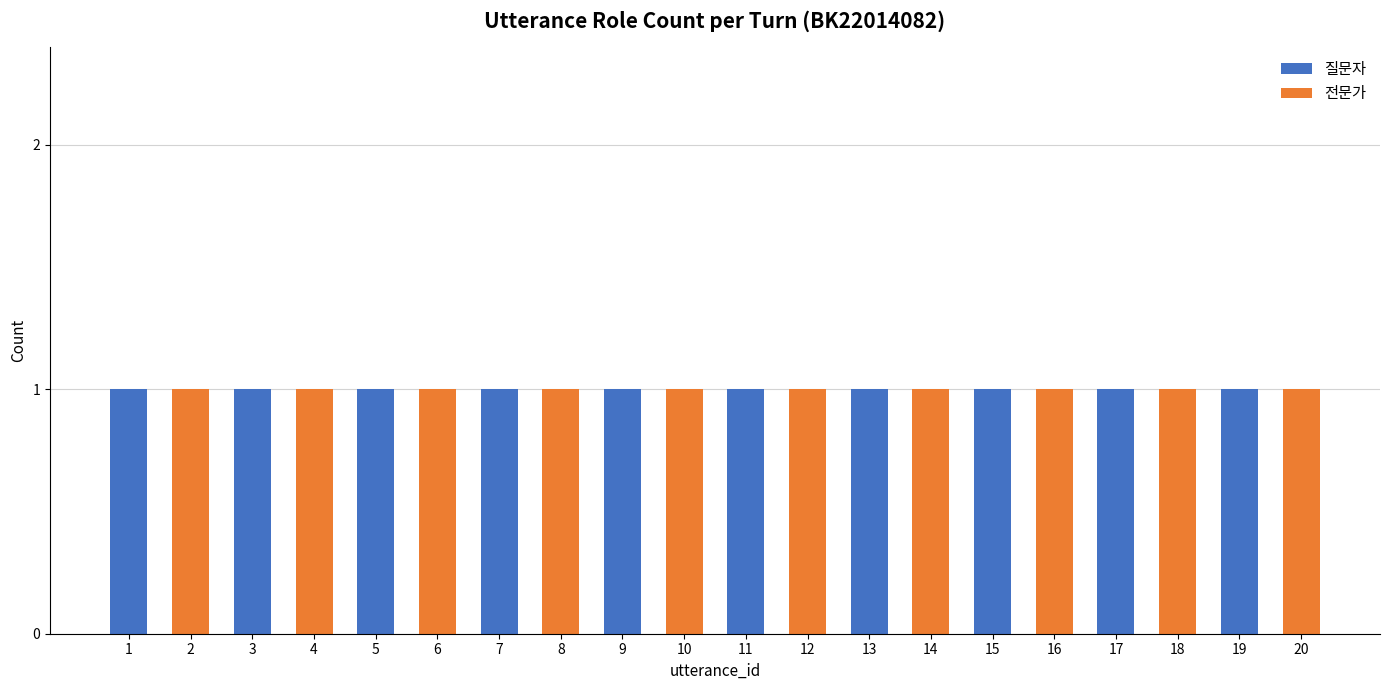

What is the total value across all series at 8?

1